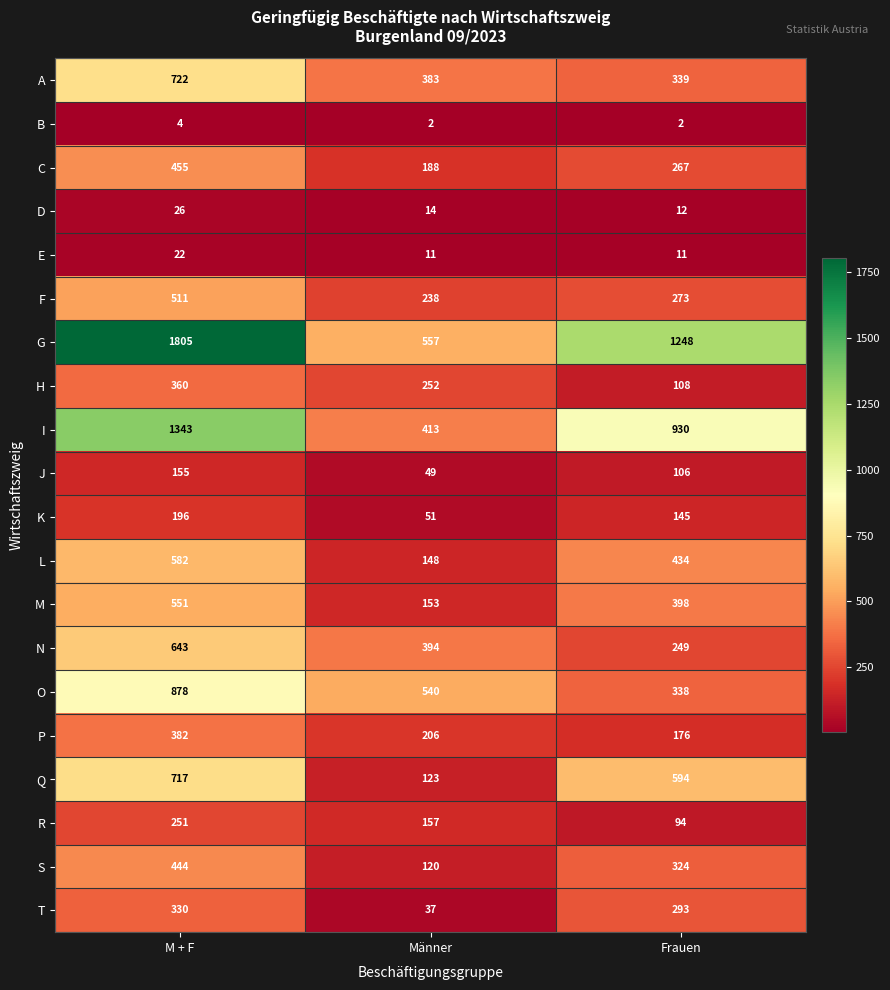

How many Q values are between 123 and 717?

3